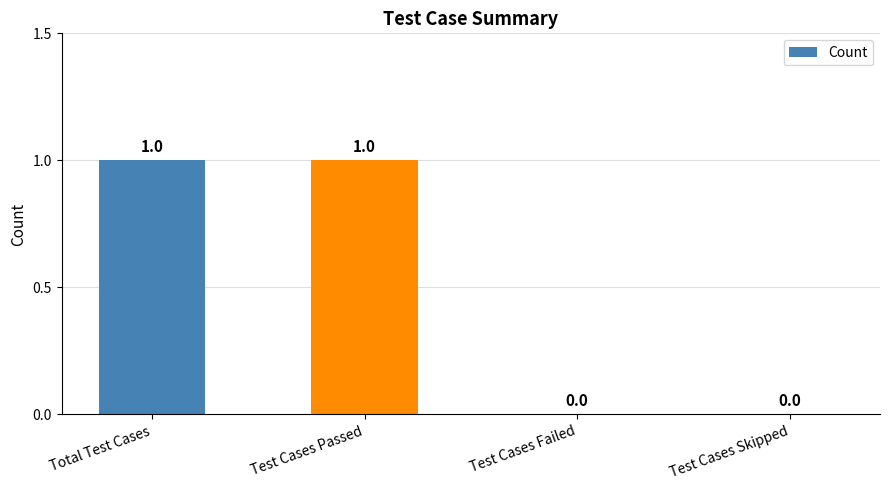

Reading left to right, extract all data points from this chart.

1	1	0	0